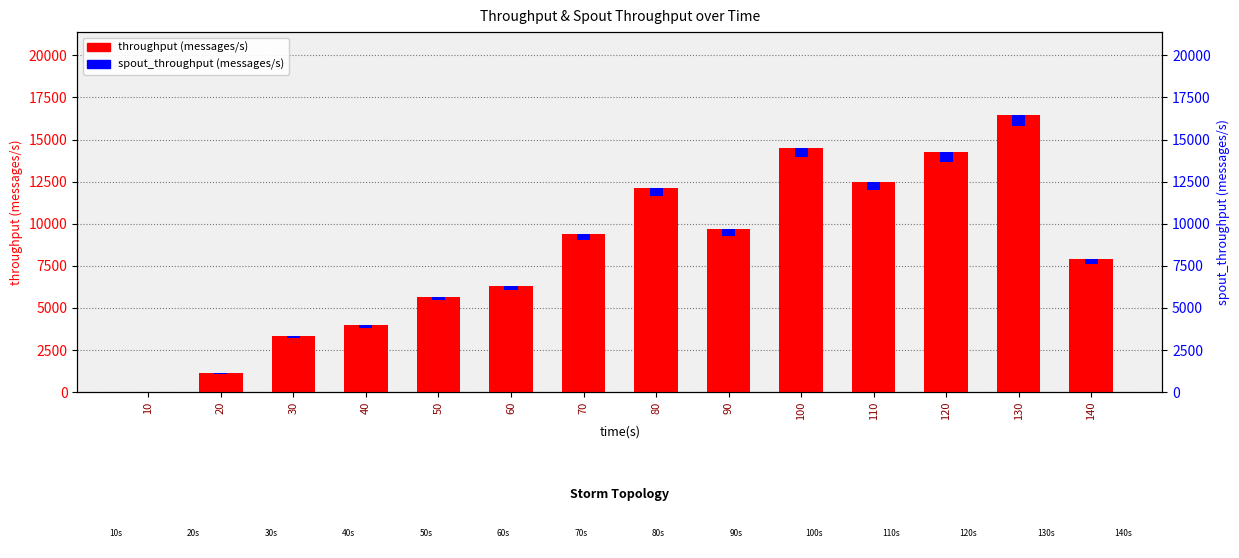

What value does the throughput (messages/s) series have at 130?

16451.0